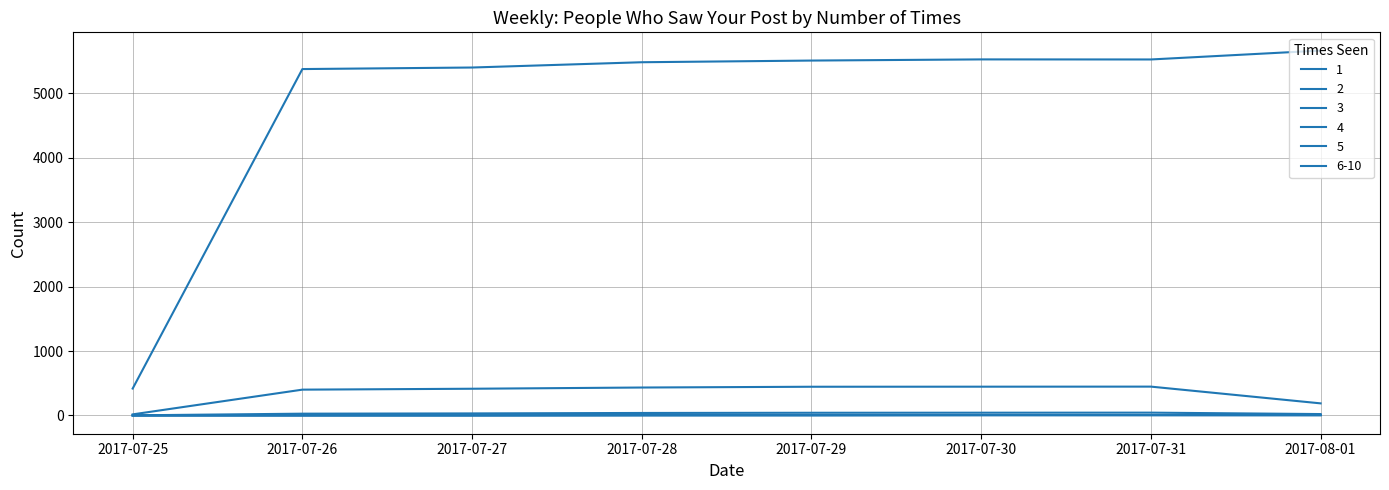

At 2017-08-01, list the series in order from smallest to largest.

5, 6-10, 4, 3, 2, 1